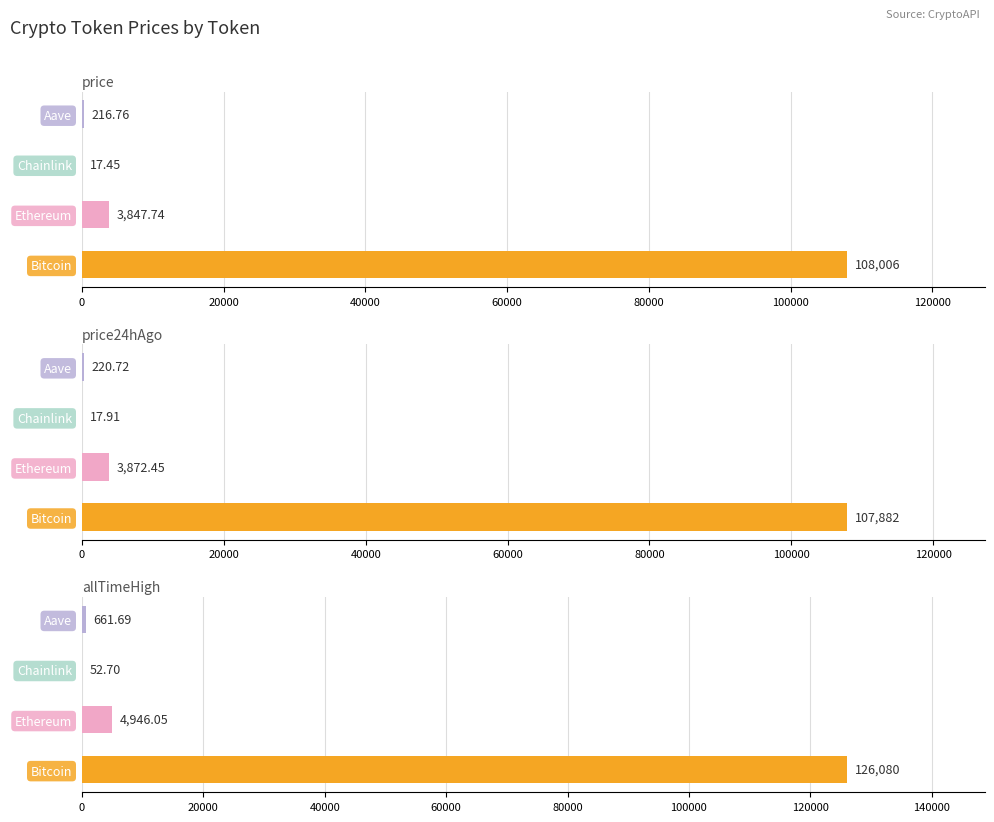

What is the value of the price24hAgo bar at the 3rd from the left?

17.9